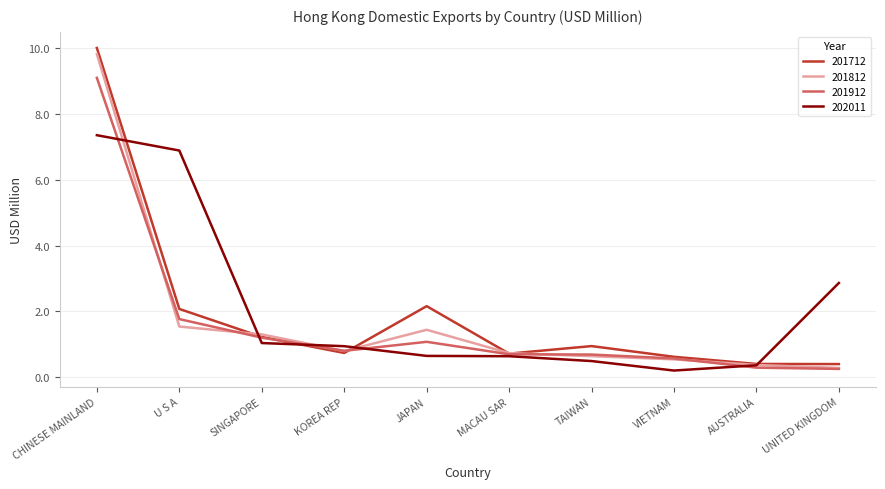

Read the 202011 value at AUSTRALIA.

0.4